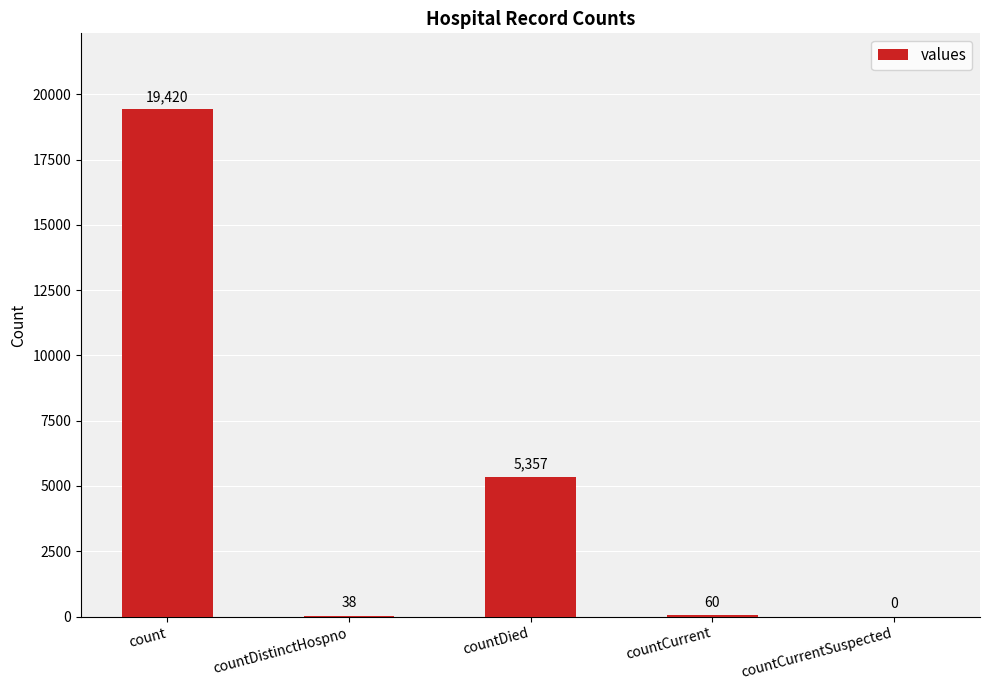

What is the difference between the values at countCurrentSuspected and count?

19420